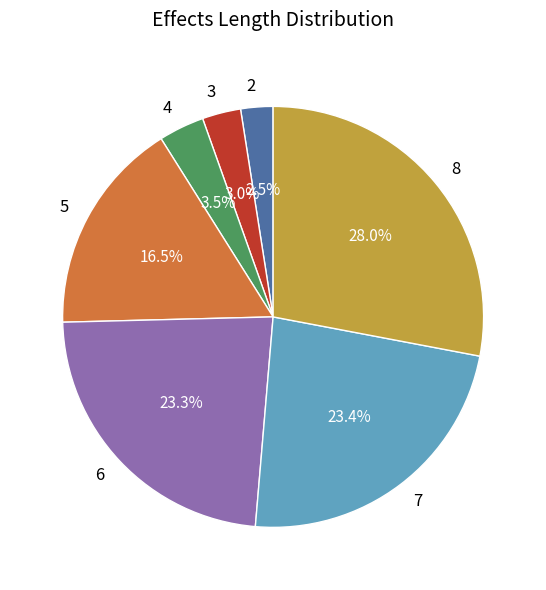

What is the largest slice in the pie chart?

8